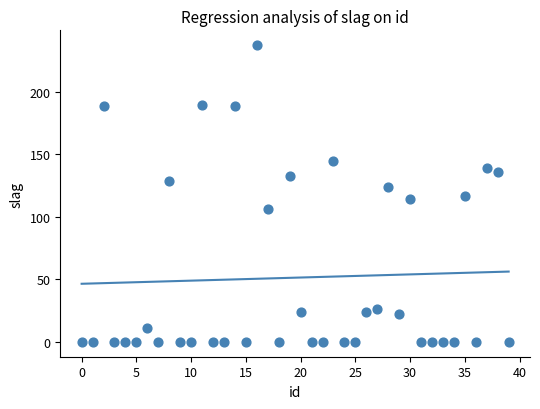

What is the range of Y values (max minus min)?

237.5